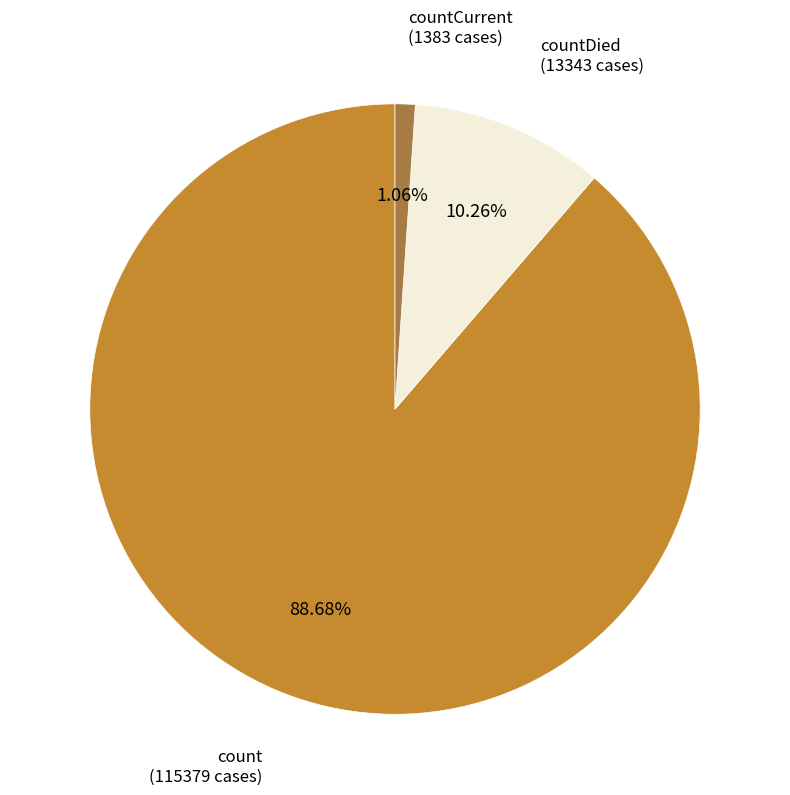

Is it true that count is 89% of the pie?

True